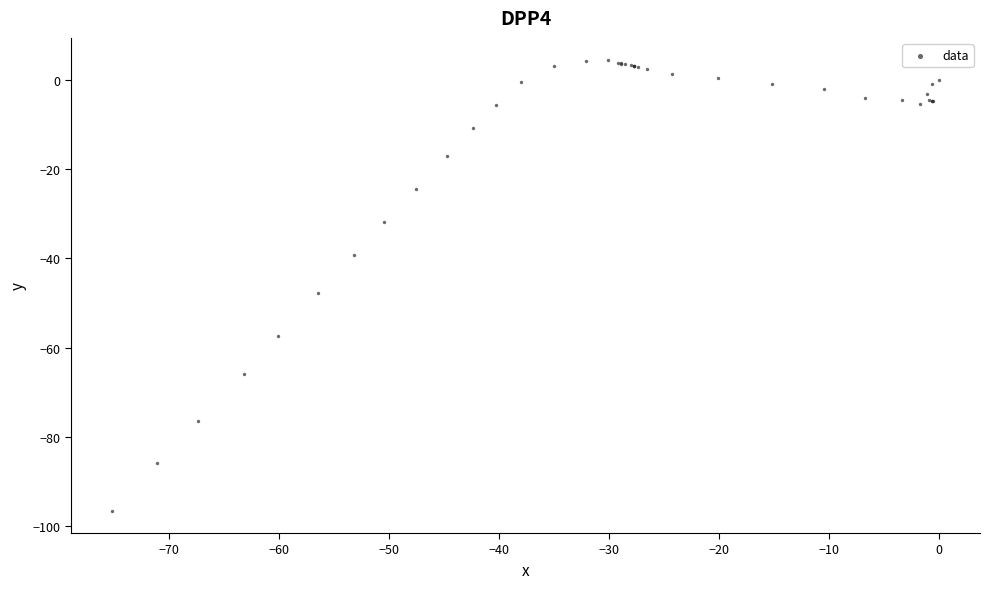

What Y value in the scatter plot is closest to -46?

-47.8